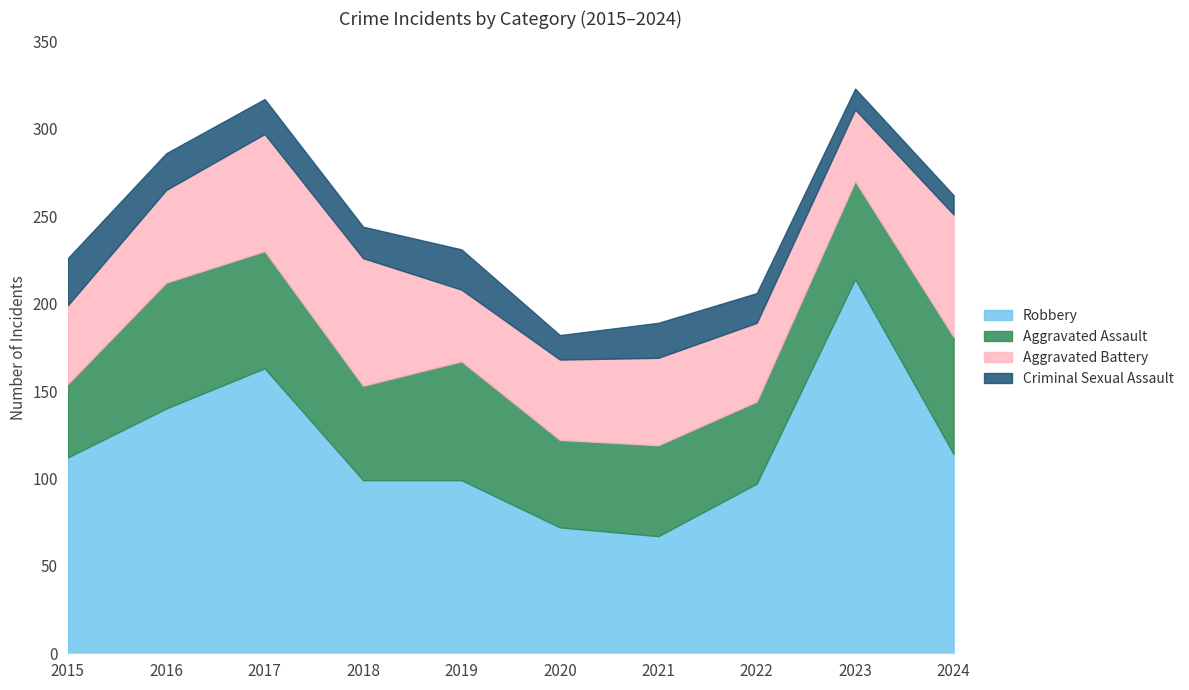

Where does the Aggravated Battery series first go above 50?

2016